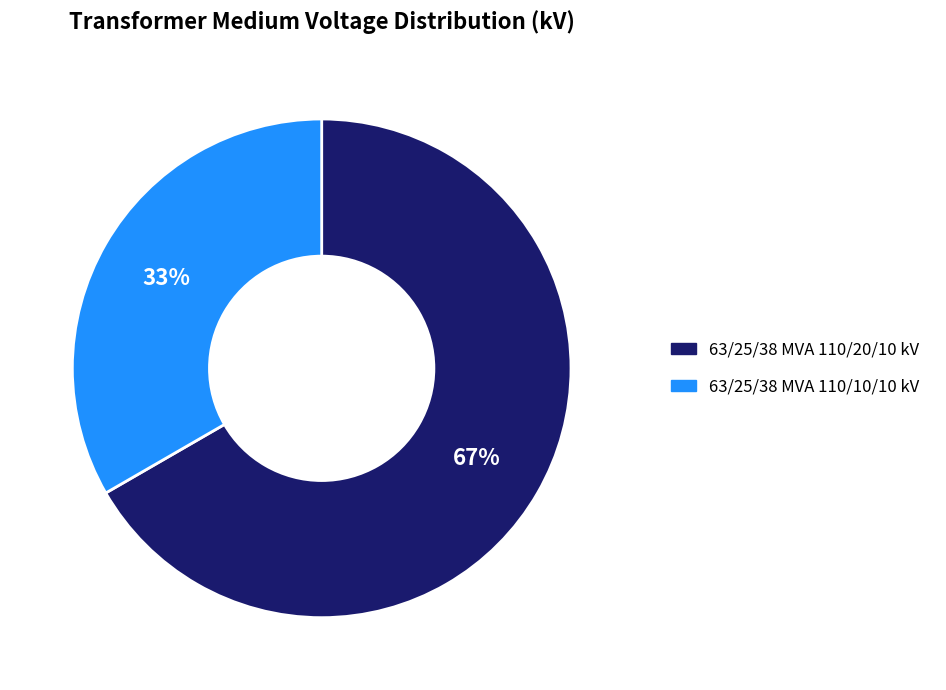

What is the ratio of the value at 63/25/38 MVA 110/20/10 kV to the value at 63/25/38 MVA 110/10/10 kV?

2.0